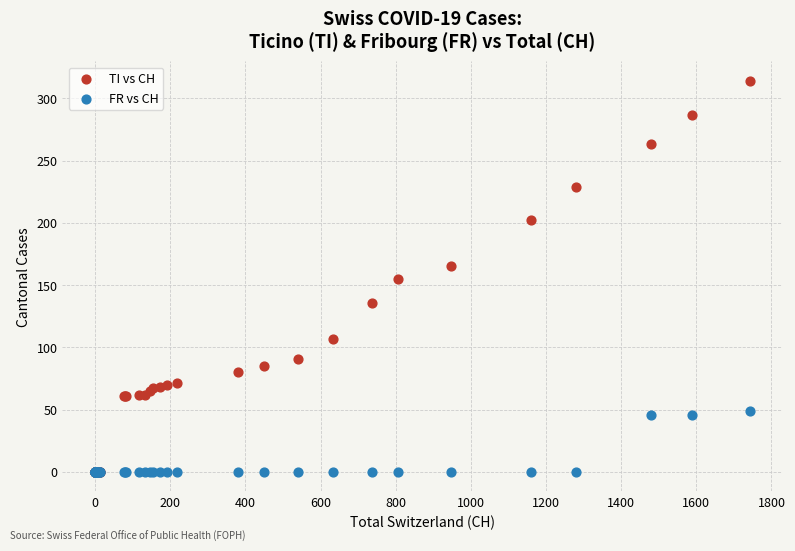

Which series reaches the maximum Y coordinate?

TI vs CH